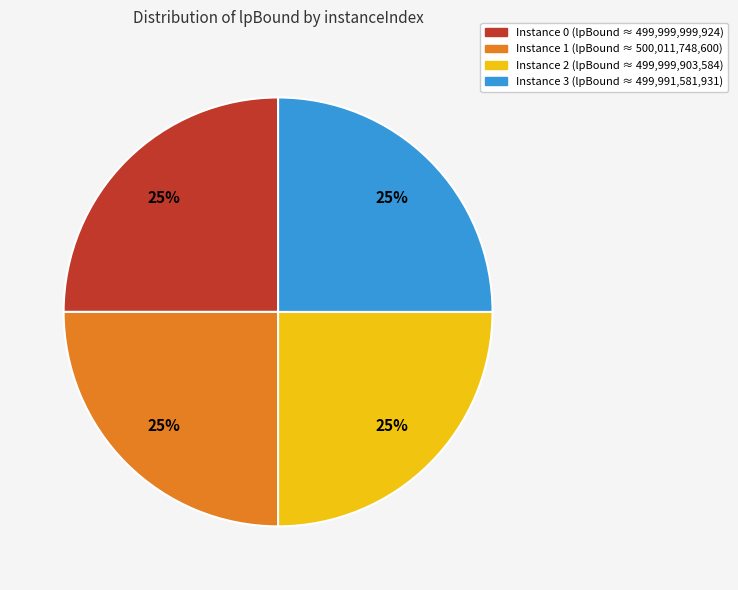

Is there any slice that represents more than half of the pie?

No